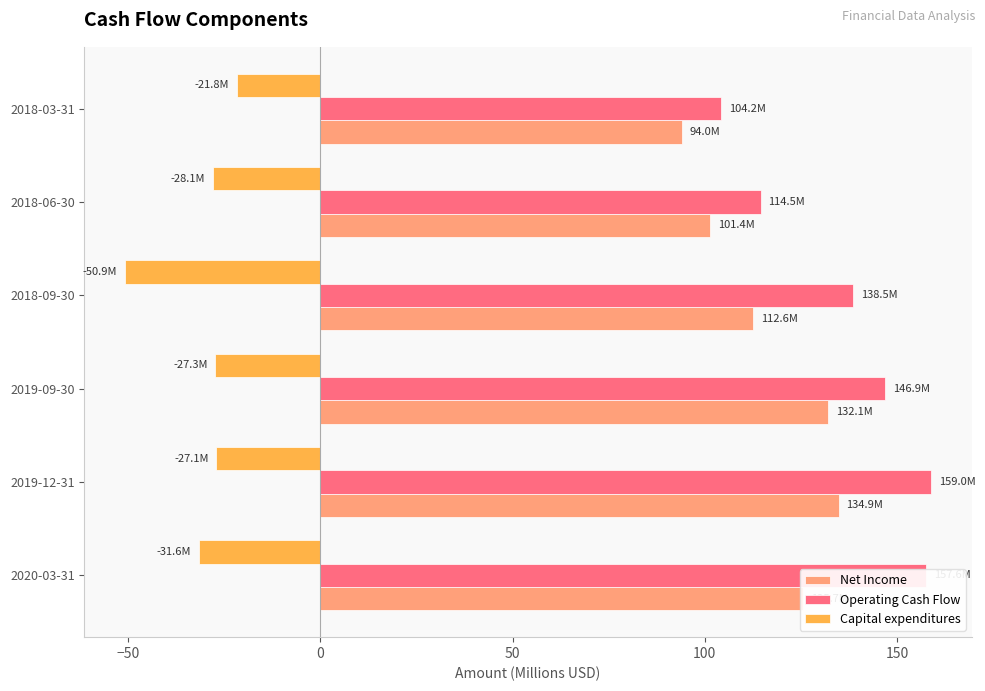

List the series in order of their peak value, highest first.

Operating Cash Flow, Net Income, Capital expenditures